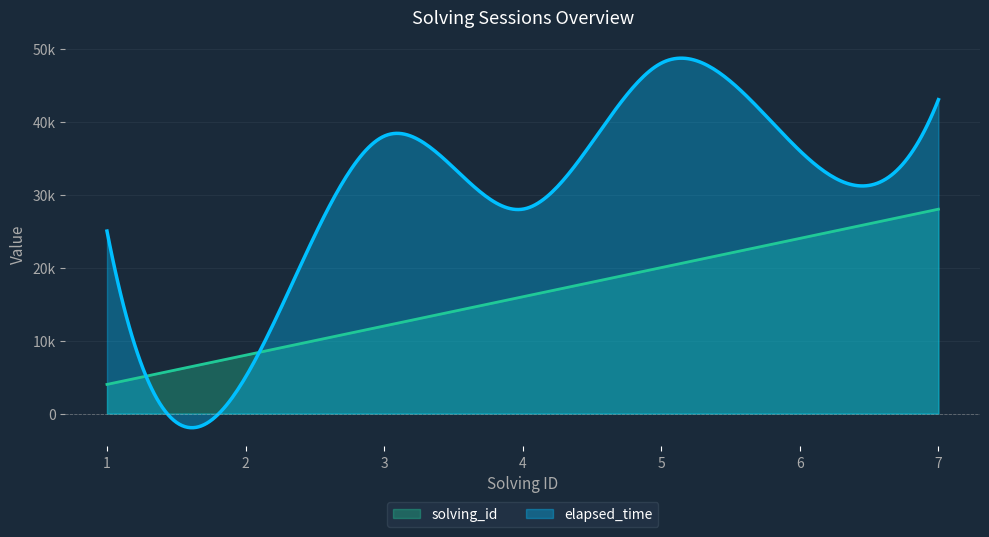

What are all the series names shown in the legend?

solving_id, elapsed_time